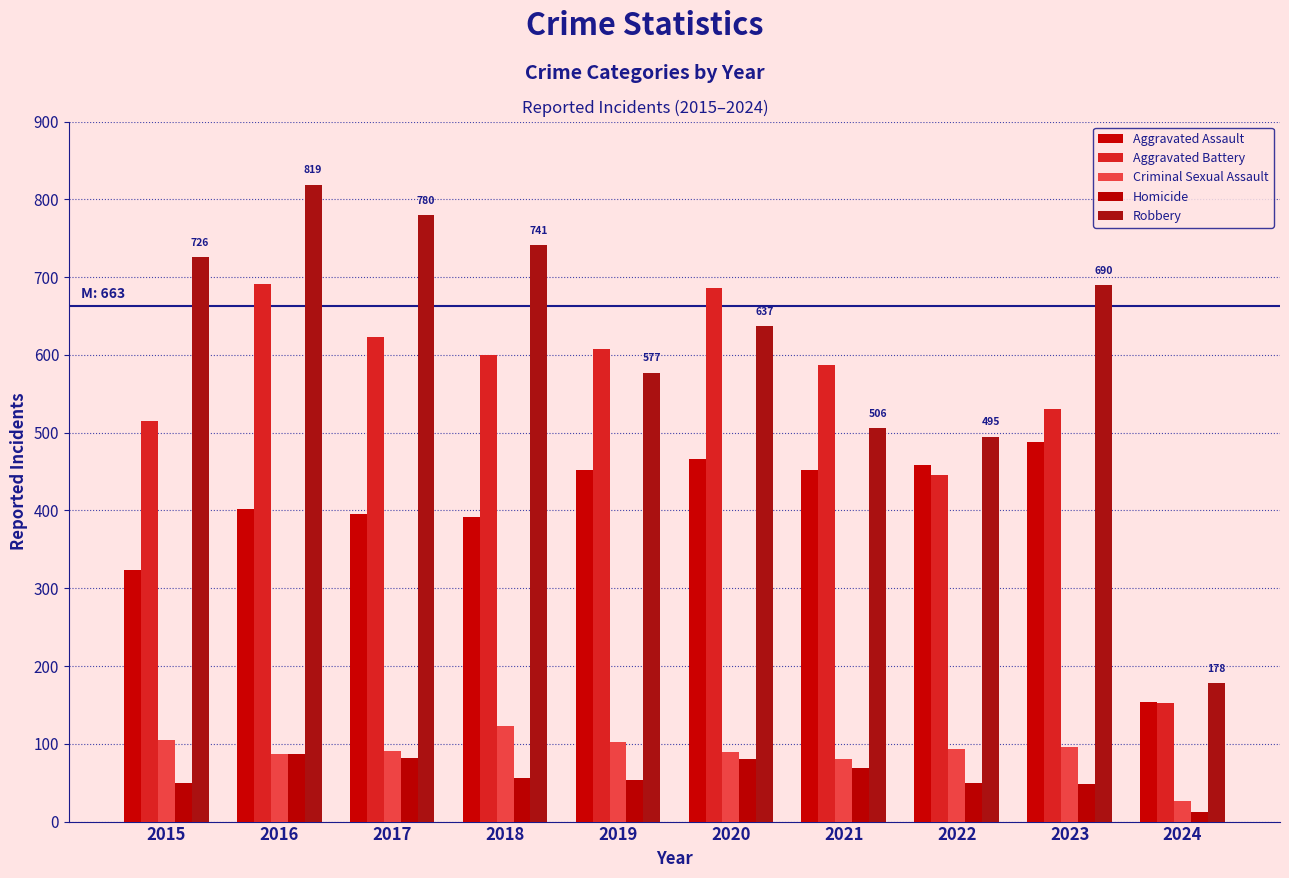

Is the value of Aggravated Battery at 2018 greater than the value of Aggravated Assault at 2020?

Yes